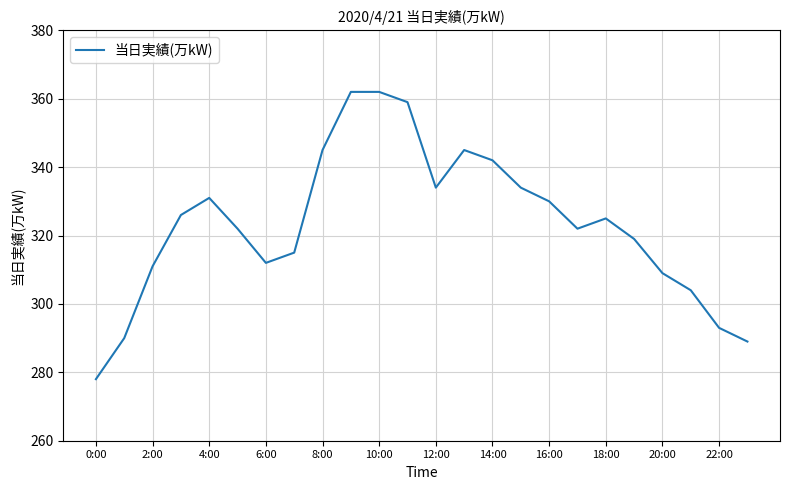

What is the maximum value shown in the chart?

362